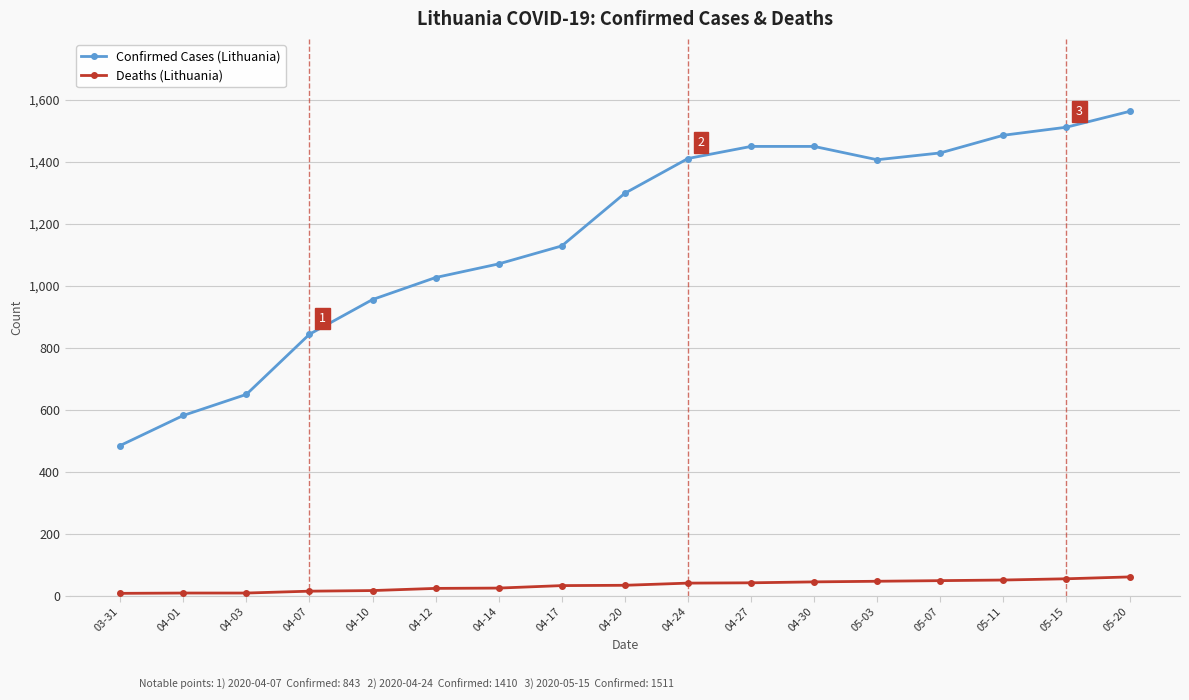

The value of Confirmed Cases (Lithuania) at 04-24 is 2522. True or false?

False